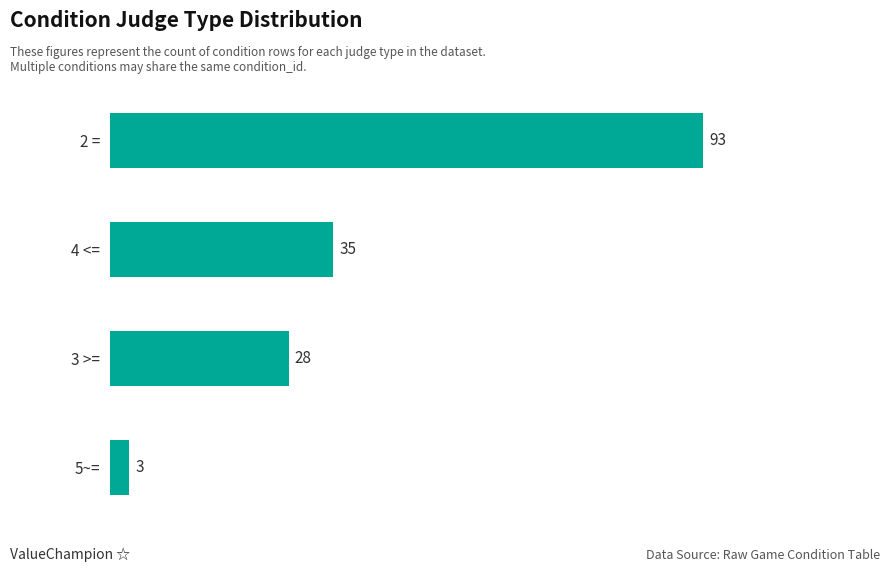

Rank the categories by value from lowest to highest.

5~=, 3 >=, 4 <=, 2 =